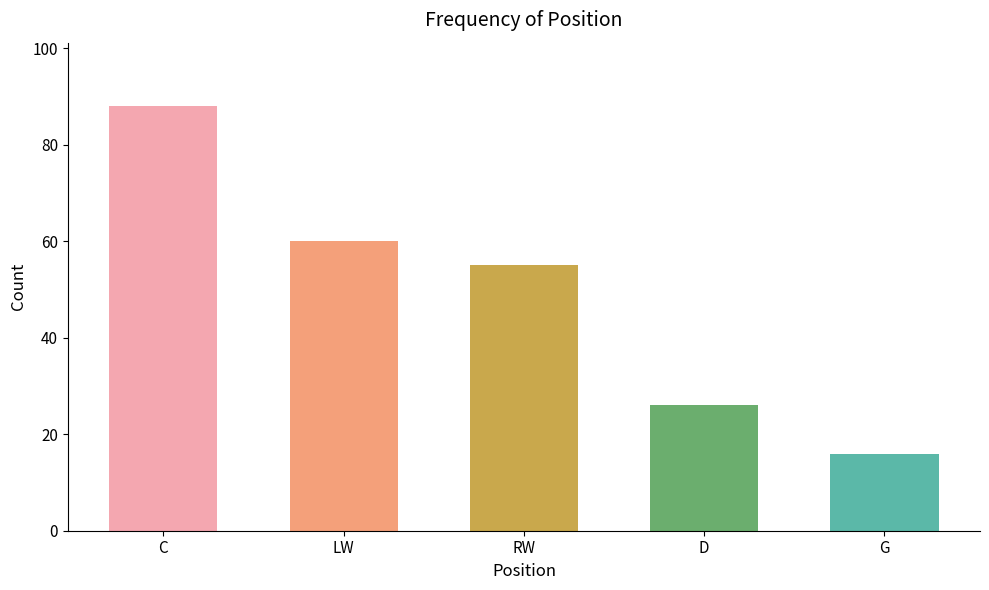

What is the smallest value displayed?

16